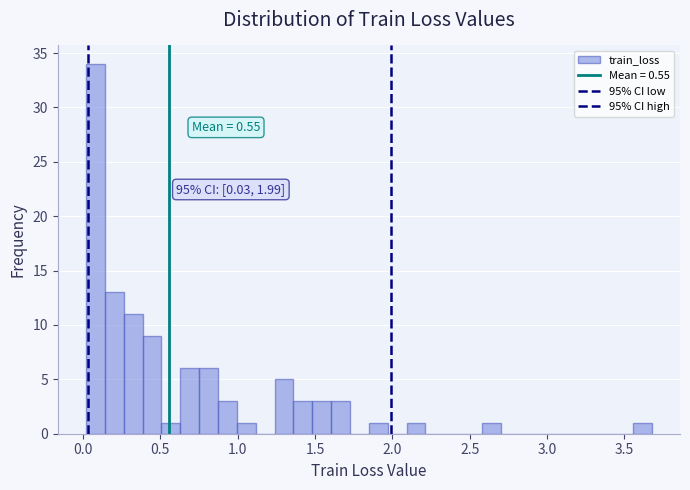

Around what value on the x-axis is the tallest bar? Give the approximate position of its centre, as read against the axis.

0.10